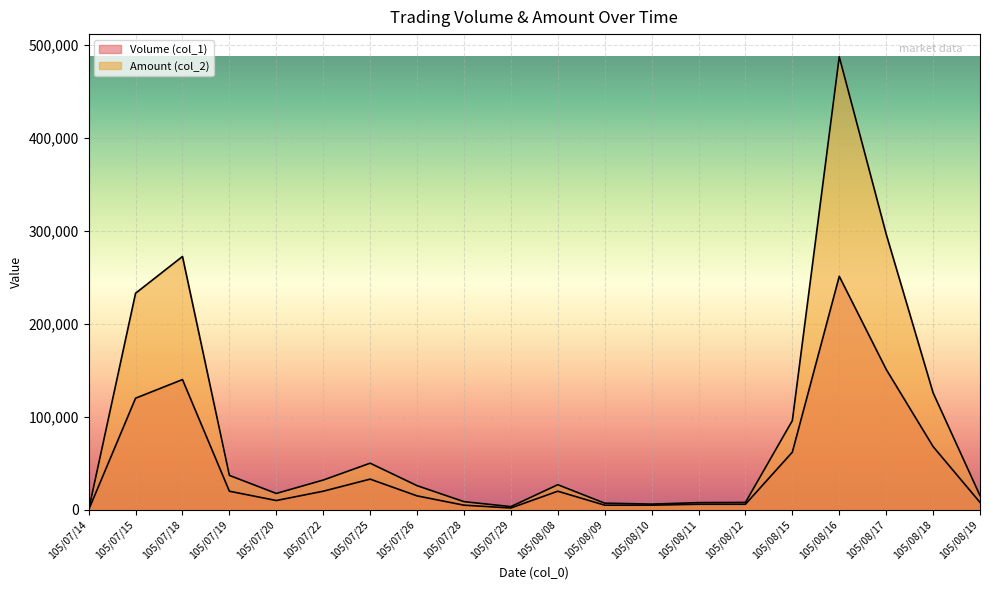

Which label corresponds to the smallest value in the chart?

105/07/14